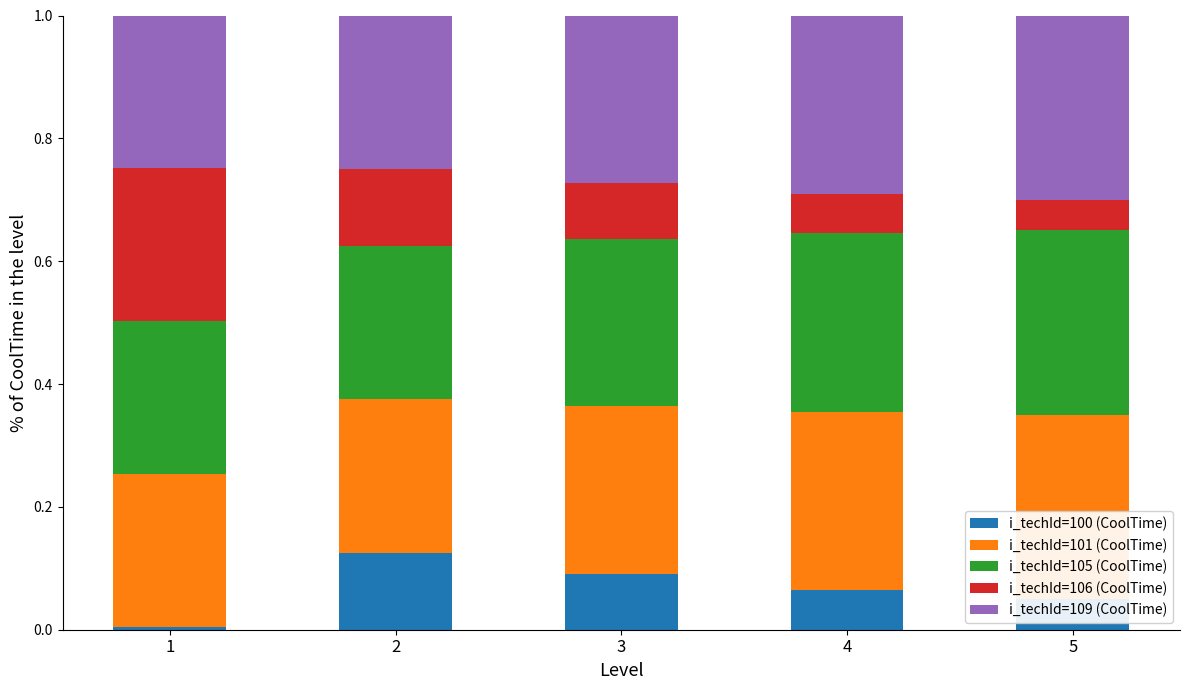

The value of i_techId=100 (CoolTime) at 3 is 0.0. True or false?

False